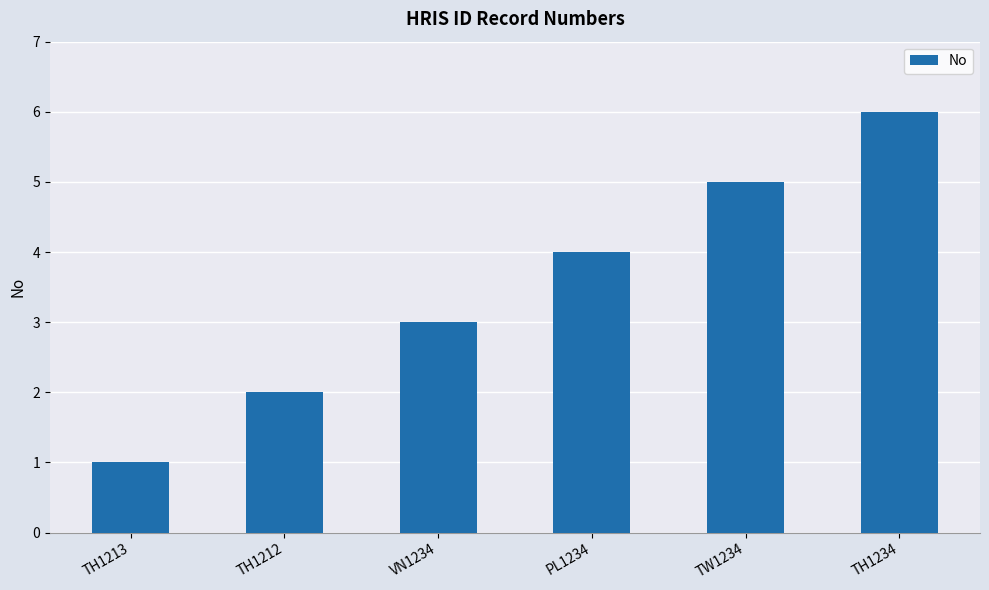

What is the difference between the second highest and second lowest values?

3